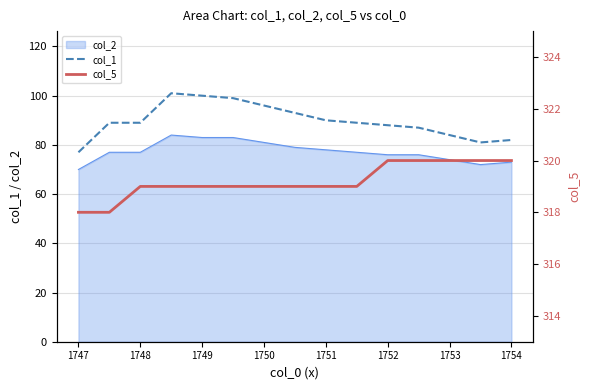

The col_1 series shows 59 at 1753. True or false?

False